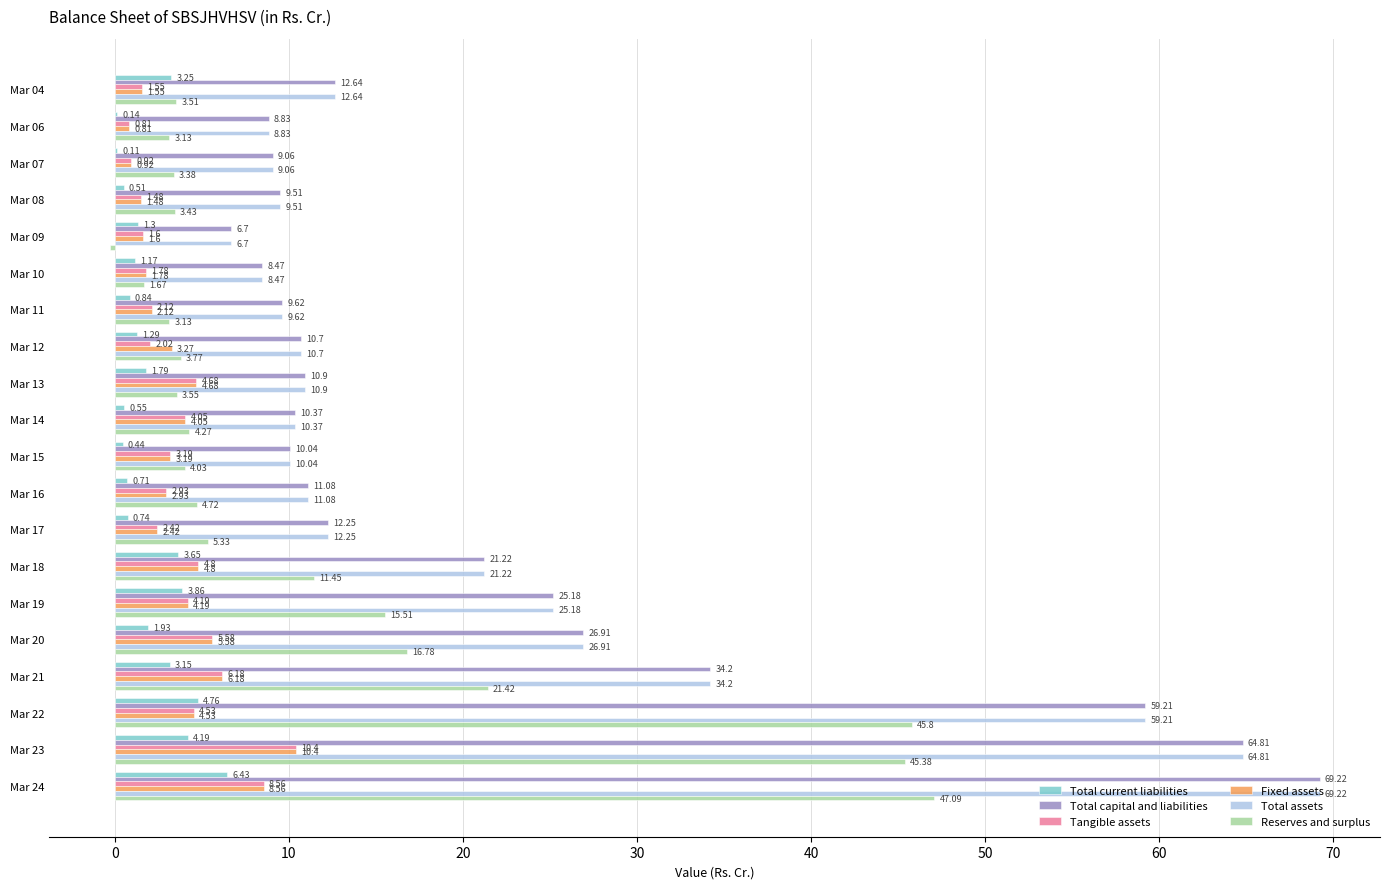

Is the value of Fixed assets at Mar 20 greater than the value of Total capital and liabilities at Mar 15?

No